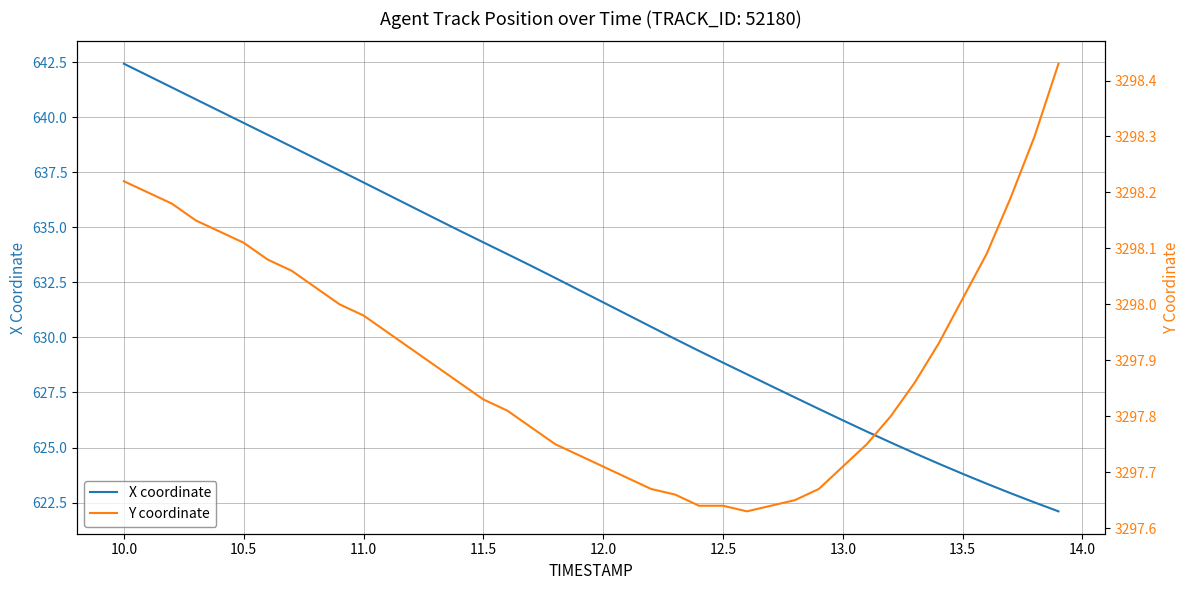

What is the minimum value for X coordinate?

622.1